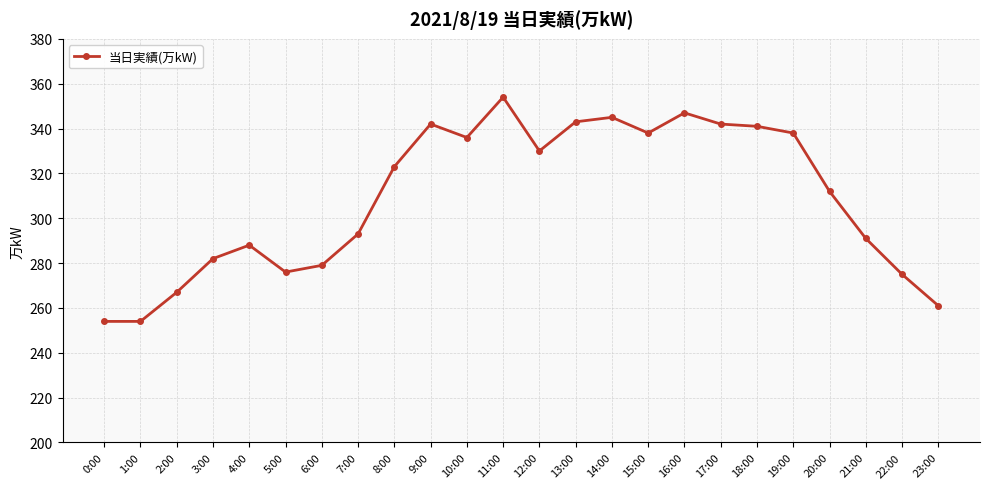

Which label corresponds to the largest value in the chart?

11:00